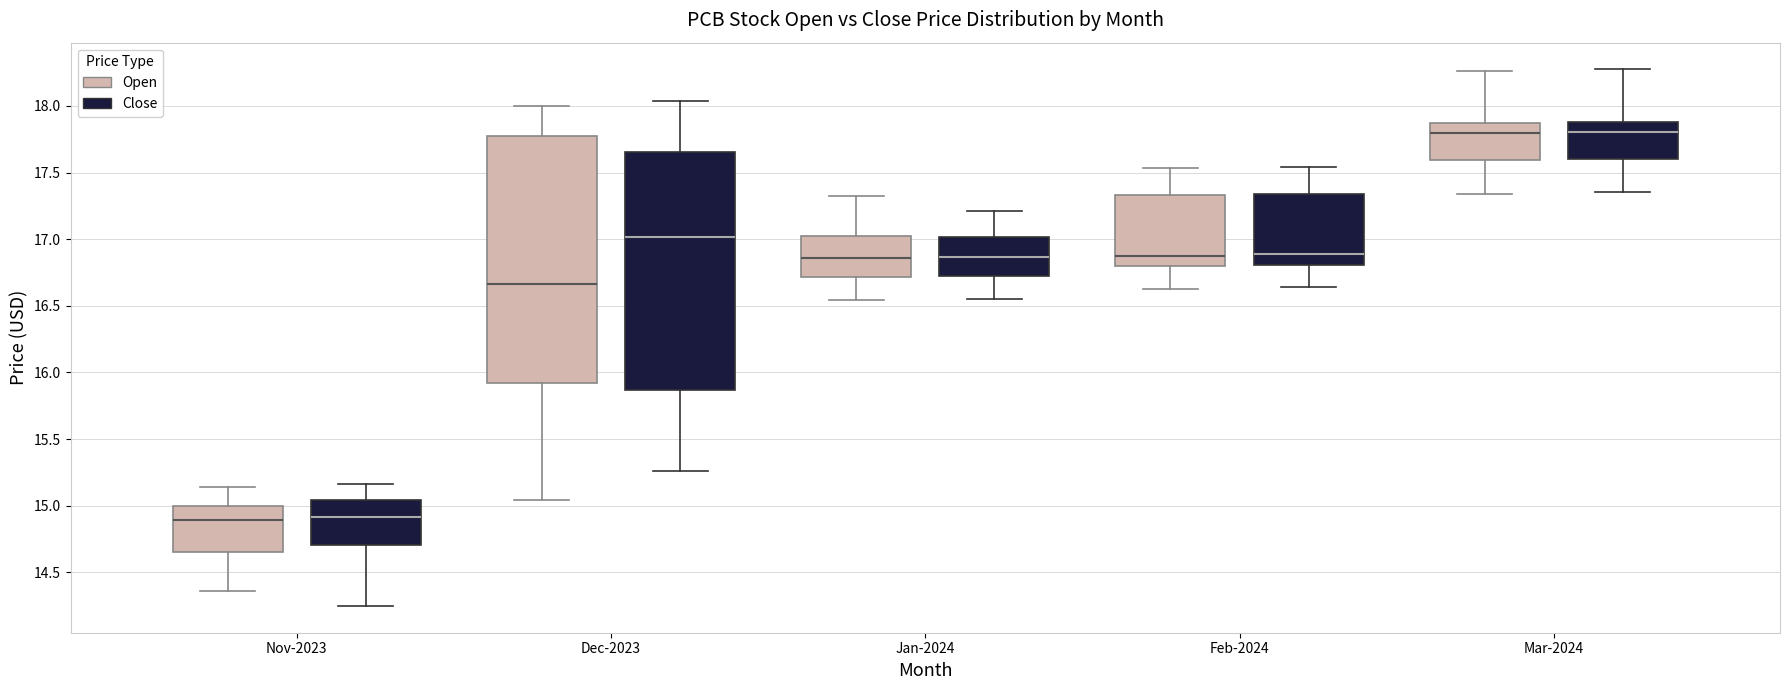

Which box is the tallest, from its lower edge to its upper edge?

Dec-2023 (Open)